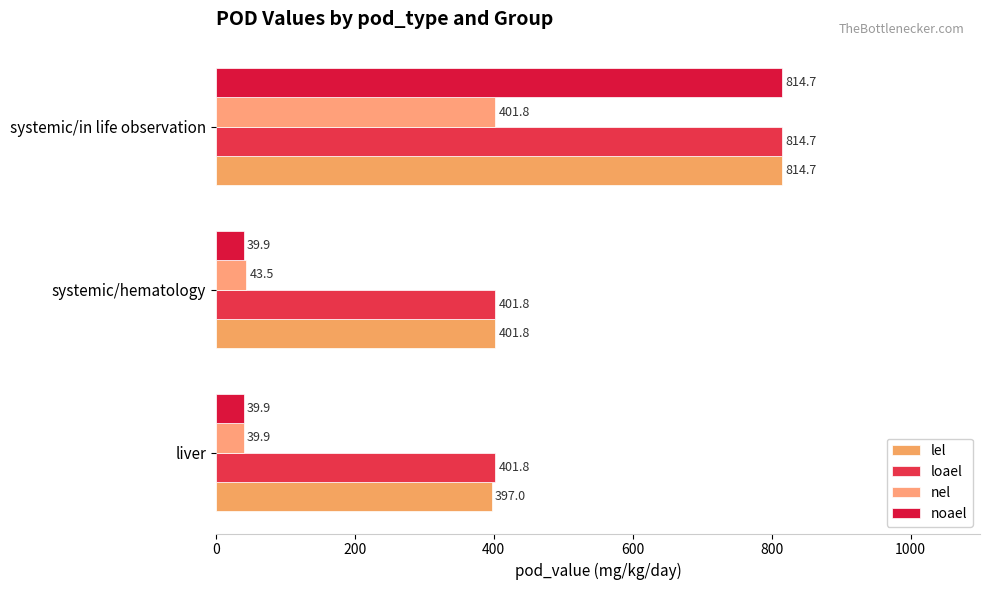

How many distinct data groups are displayed?

4